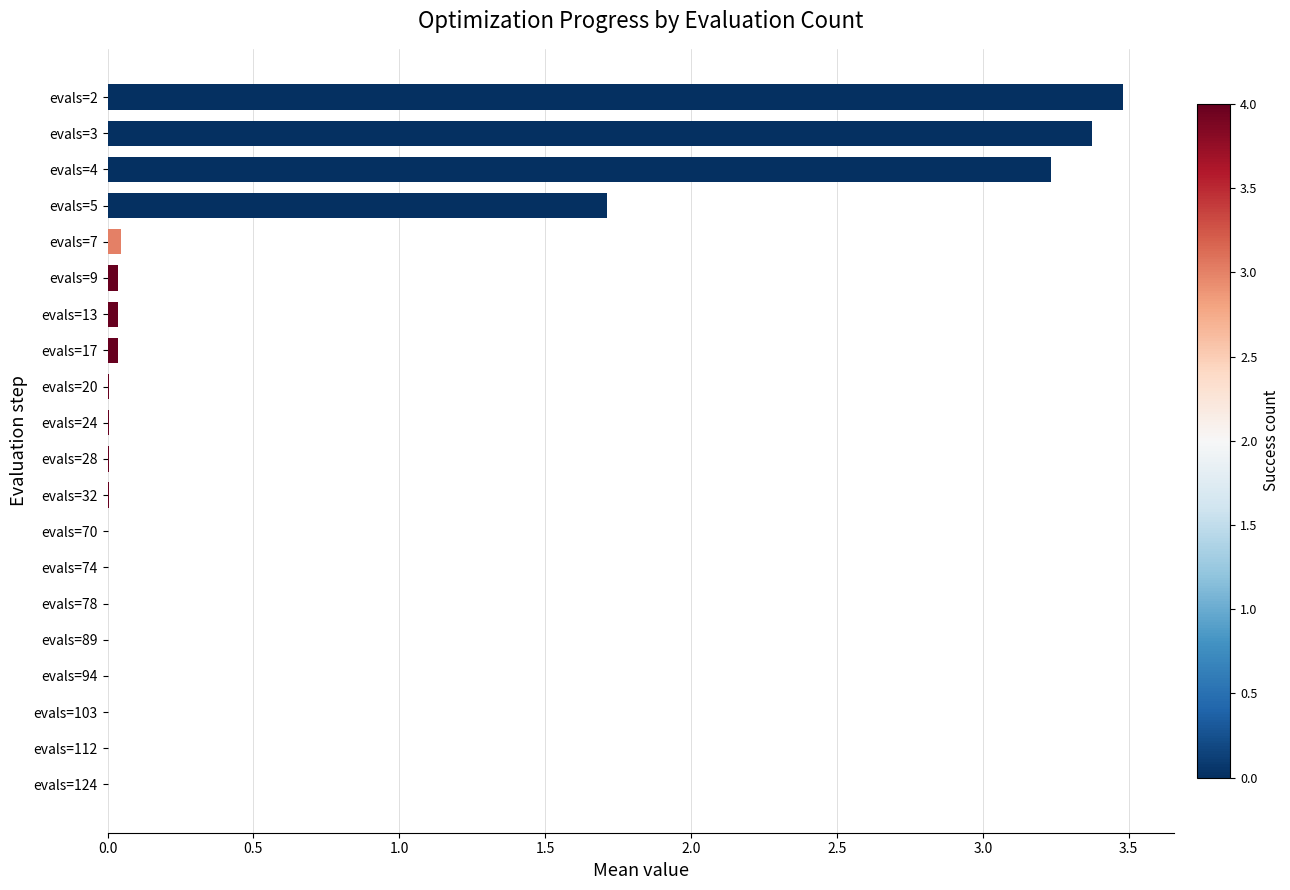

Is it true that the value at evals=103 is 0.0?

True